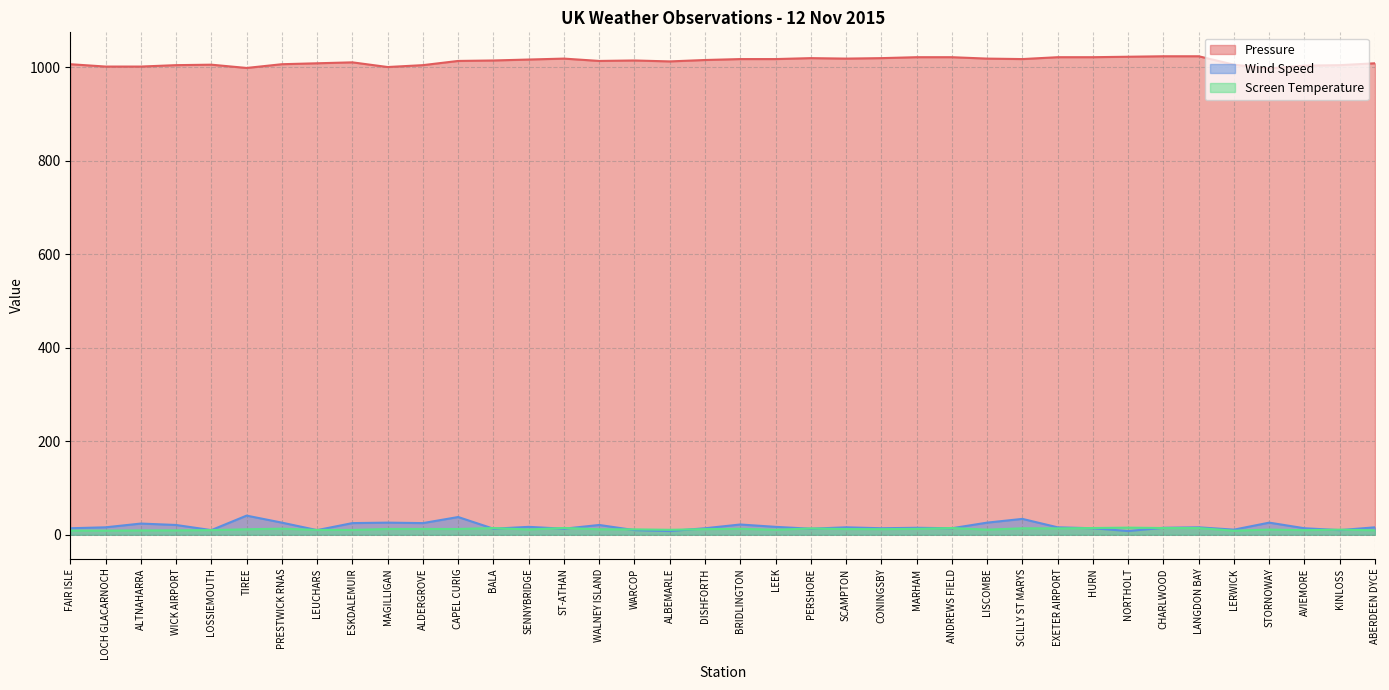

Rank the series by their maximum value, from highest to lowest.

Pressure, Wind Speed, Screen Temperature